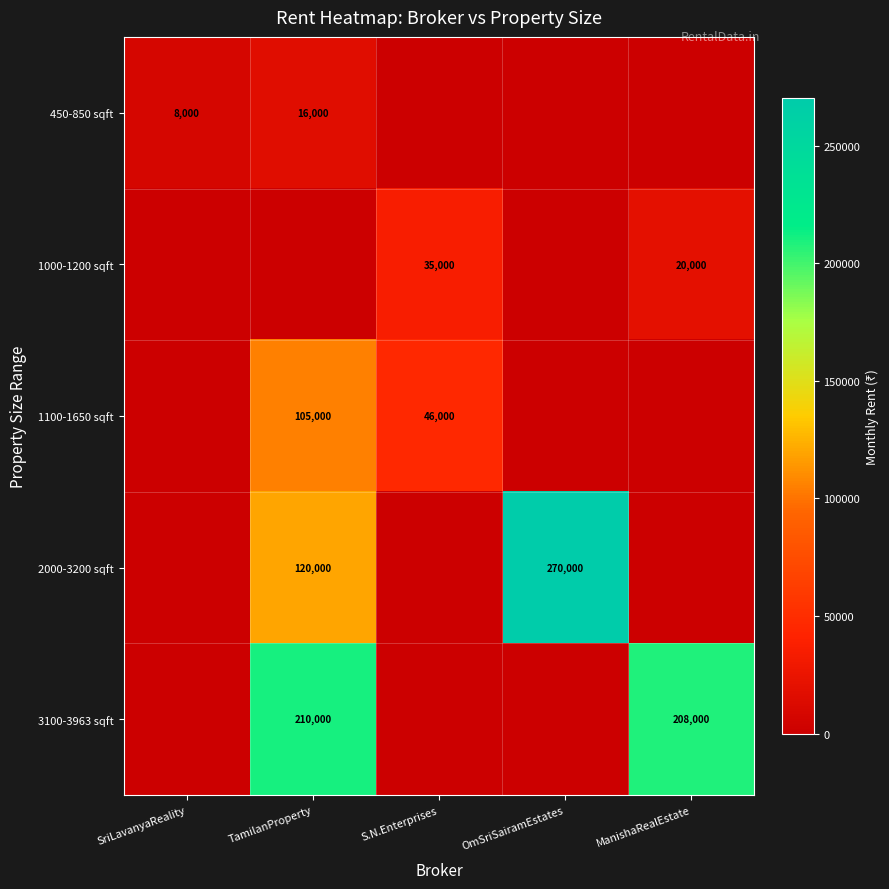

The value of 1100-1650 sqft at S.N.Enterprises is 81978. True or false?

False